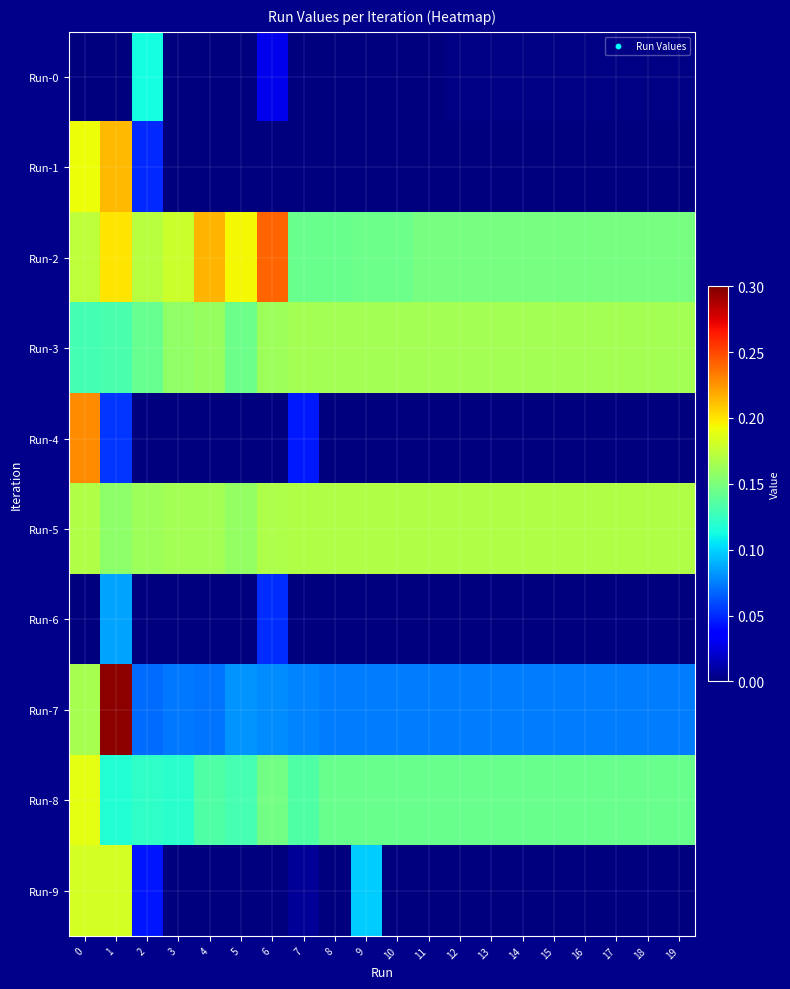

How many distinct data groups are displayed?

10